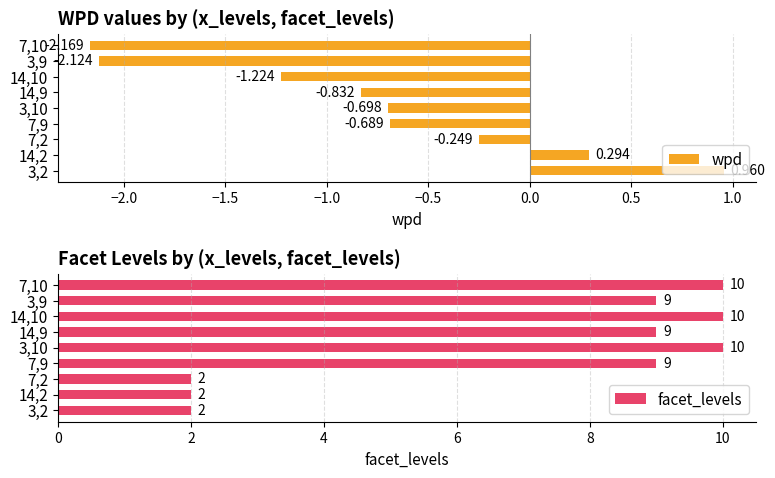

Rank the categories by wpd value from highest to lowest.

3,2, 14,2, 7,2, 7,9, 3,10, 14,9, 14,10, 3,9, 7,10